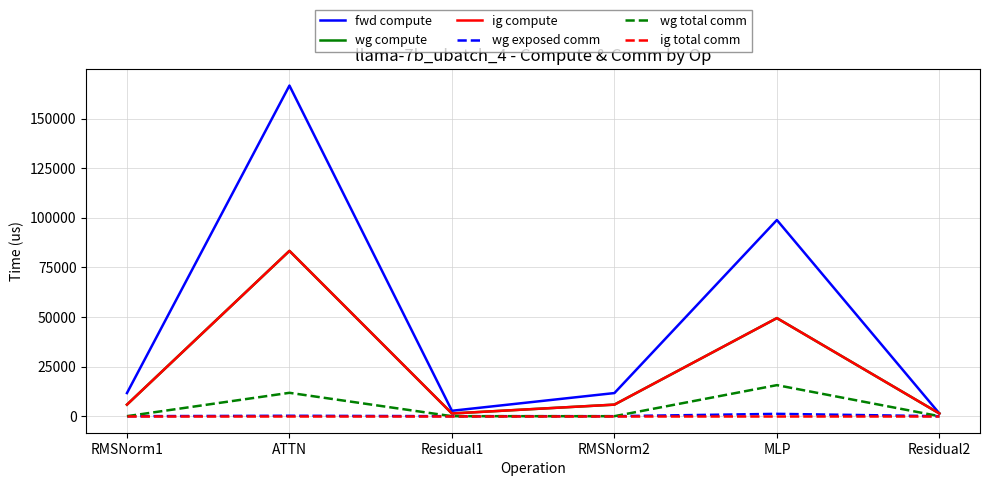

Does the chart display data point markers on the line(s)?

No